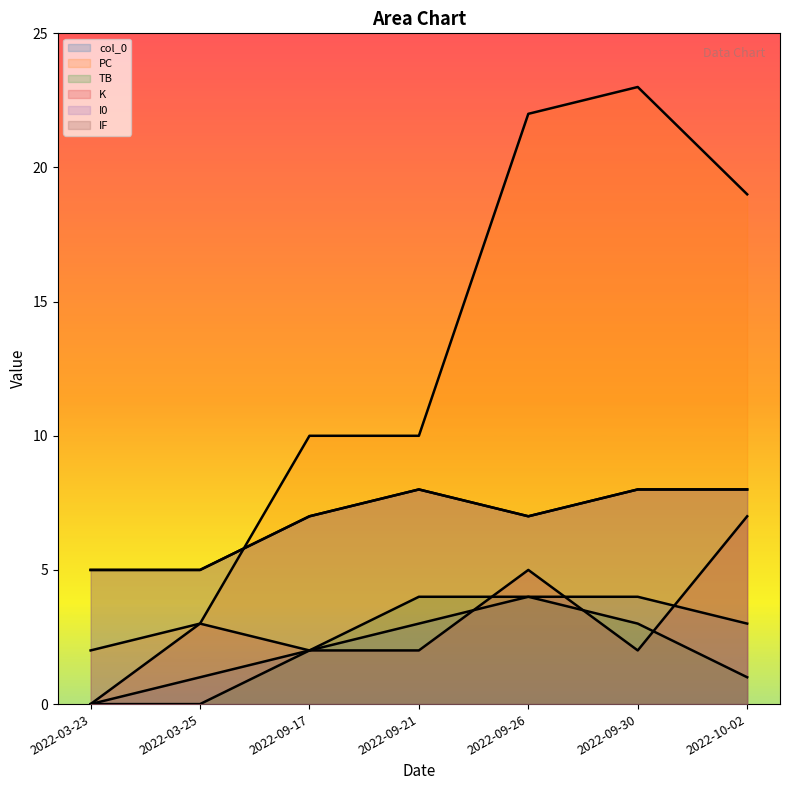

True or false: col_0 and IF cross at least once.

False